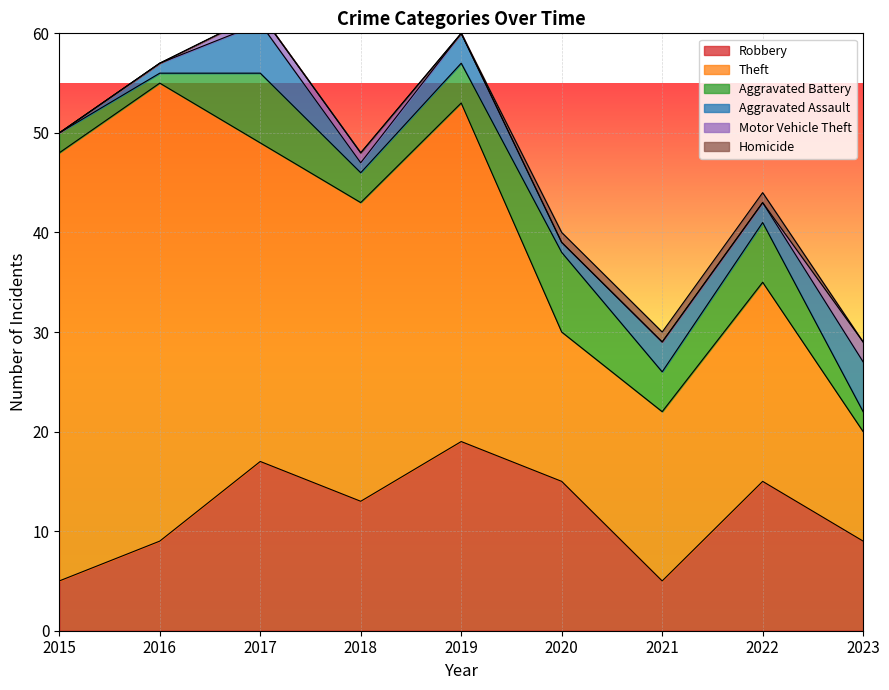

True or false: Aggravated Assault has a value of 1 at 2018.

True